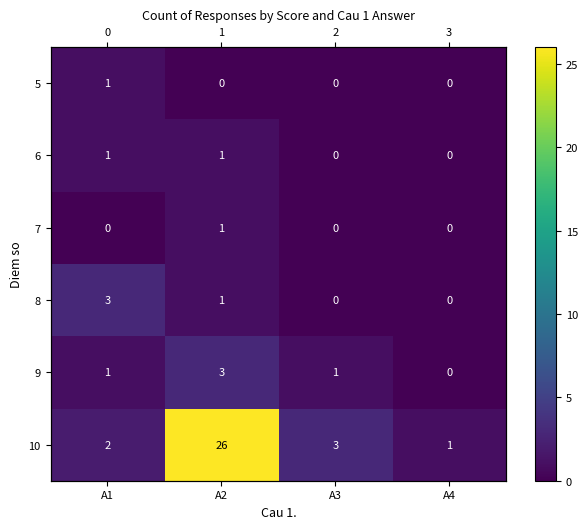

At which label does 10 reach its peak?

A2